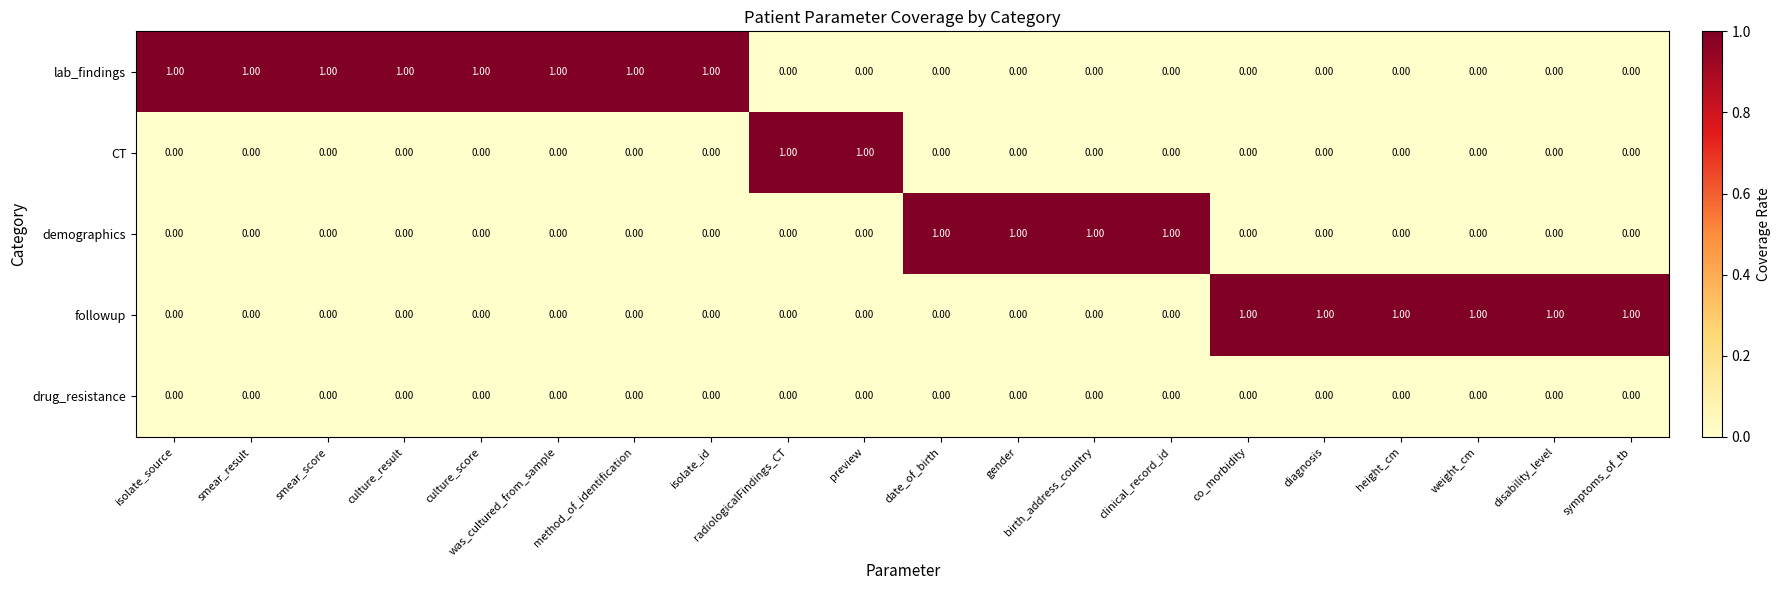

Which series has the largest total across all categories?

lab_findings